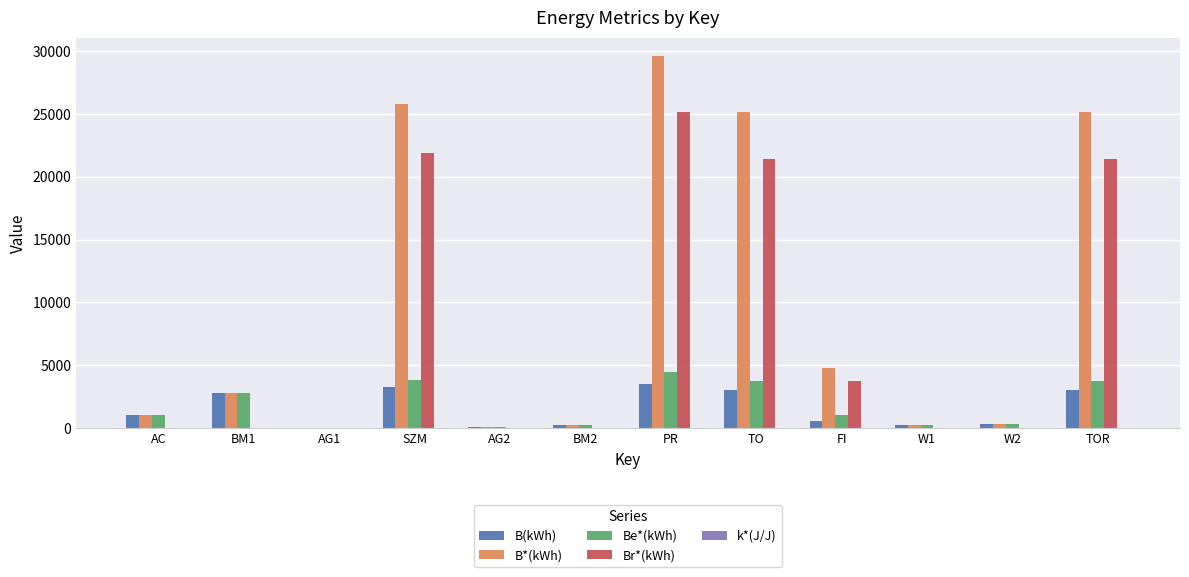

What is the sum of all B*(kWh) values?

115268.8